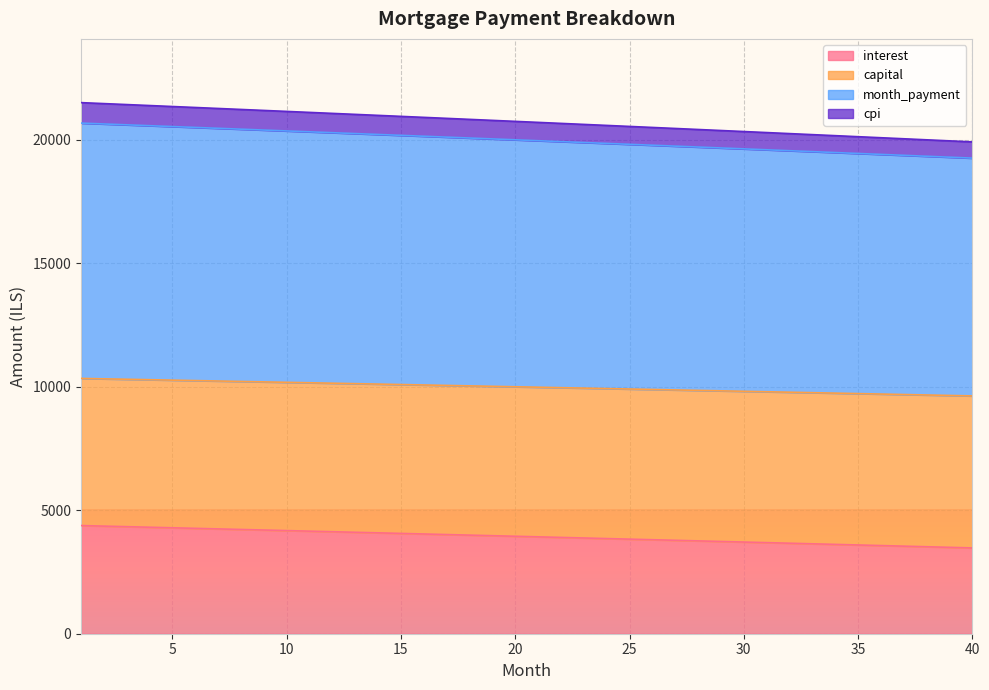

True or false: month_payment and interest cross at least once.

False